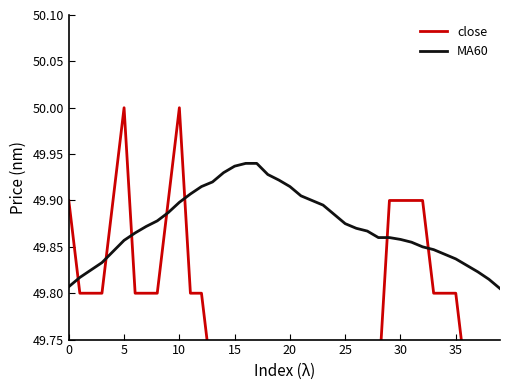

The MA60 series shows 89.7 at 10. True or false?

False